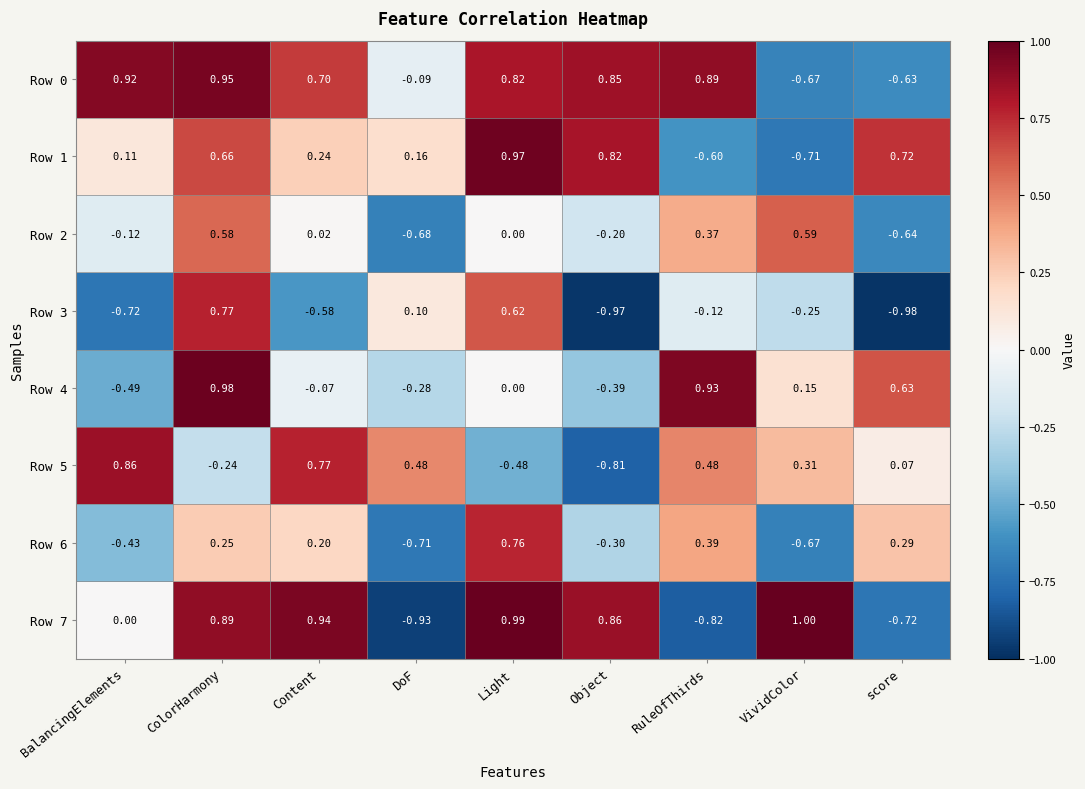

Which label corresponds to the largest value in the chart?

VividColor